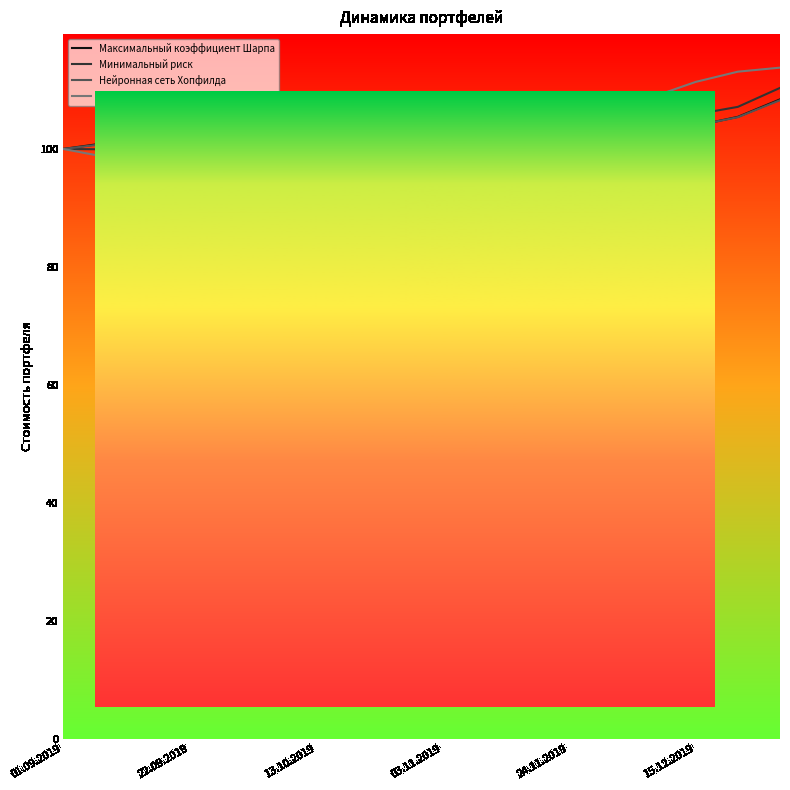

What is the difference between the maximum and minimum values in the Рыночный индекс (MOEX_TEL) series?

16.8